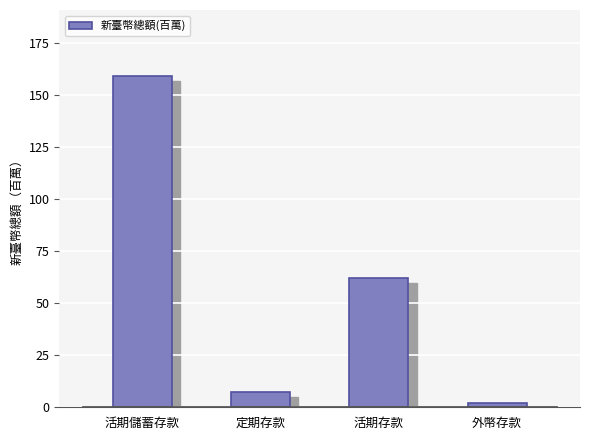

Does the chart contain stacked bars?

No